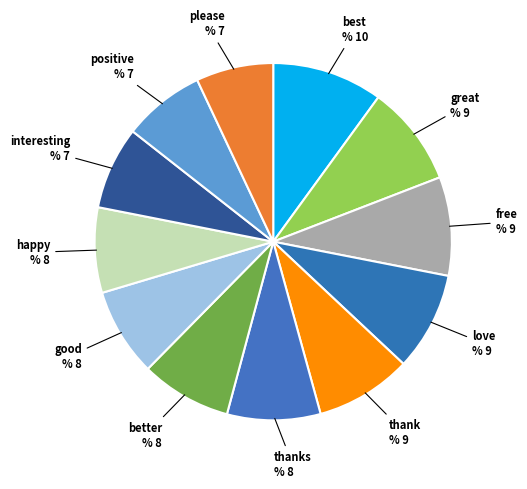

Do thank and better together represent more than half of the pie?

No